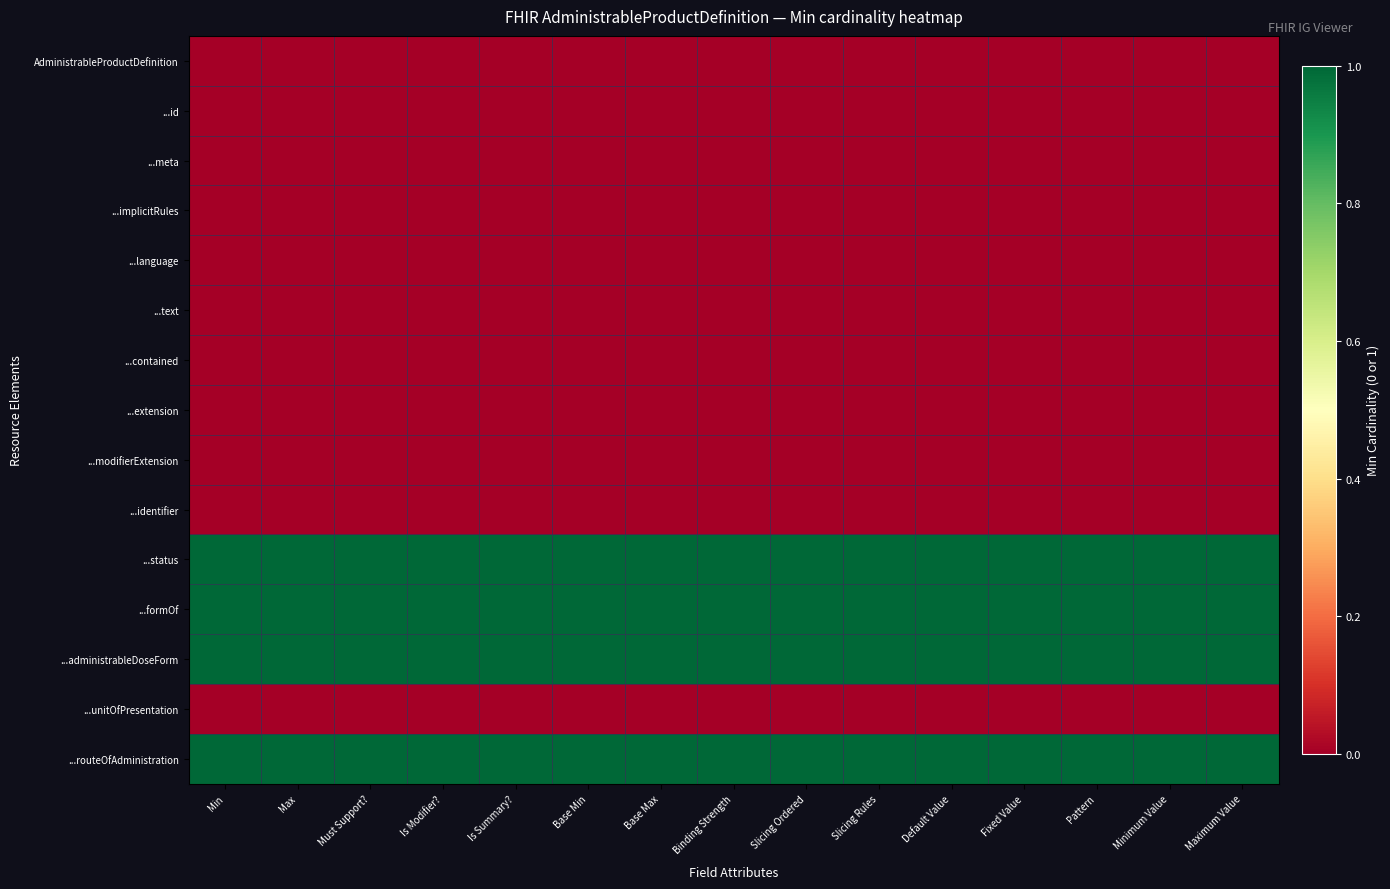

Which series has the largest range (max minus min)?

AdministrableProductDefinition